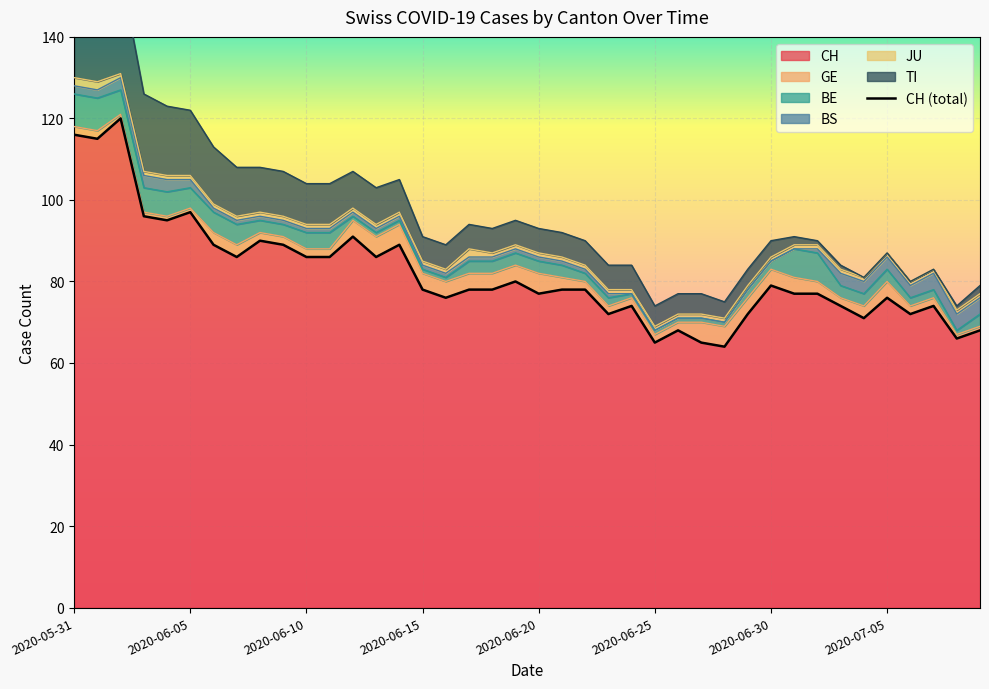

Which has a higher value, 13 or 18?

13